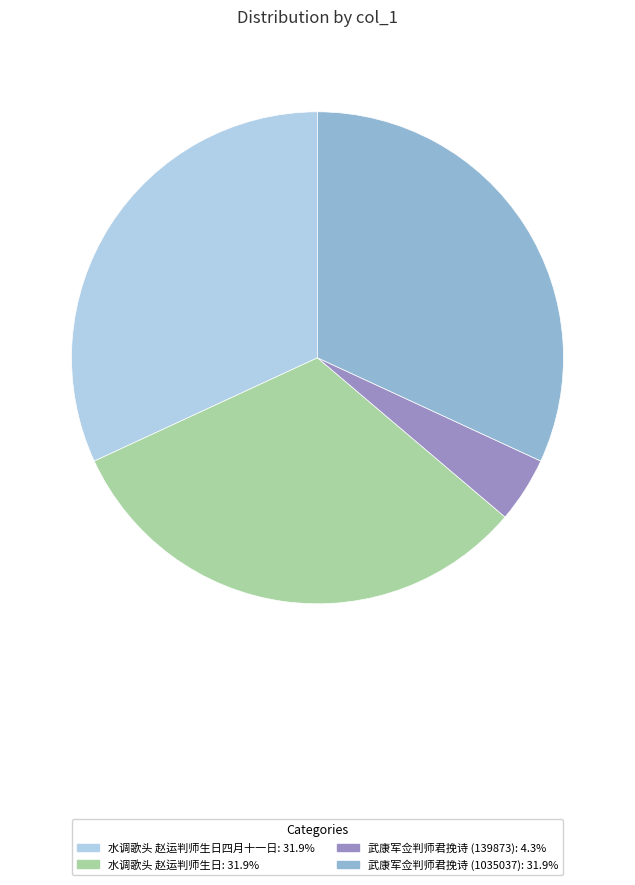

Is the sum of 武康军佥判师君挽诗 (139873): 4.3% and 水调歌头 赵运判师生日四月十一日: 31.9% greater than half?

No